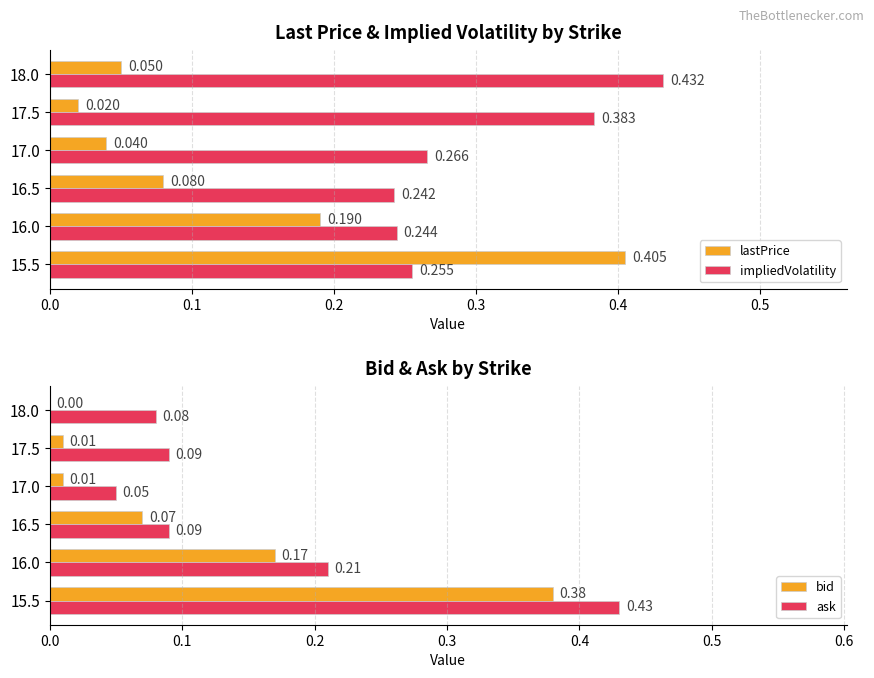

List the series in order of their peak value, lowest first.

bid, lastPrice, ask, impliedVolatility